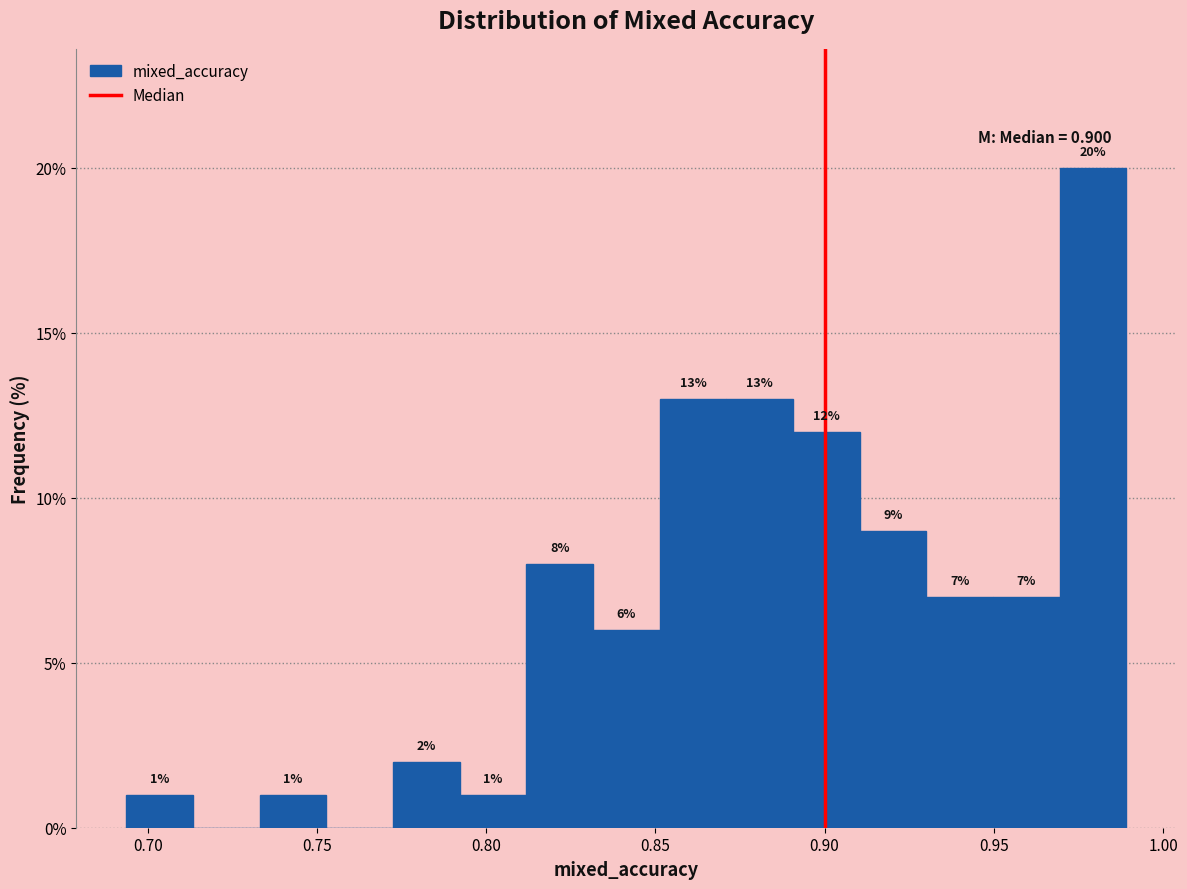

Around what value on the x-axis is the tallest bar? Give the approximate position of its centre, as read against the axis.

0.980